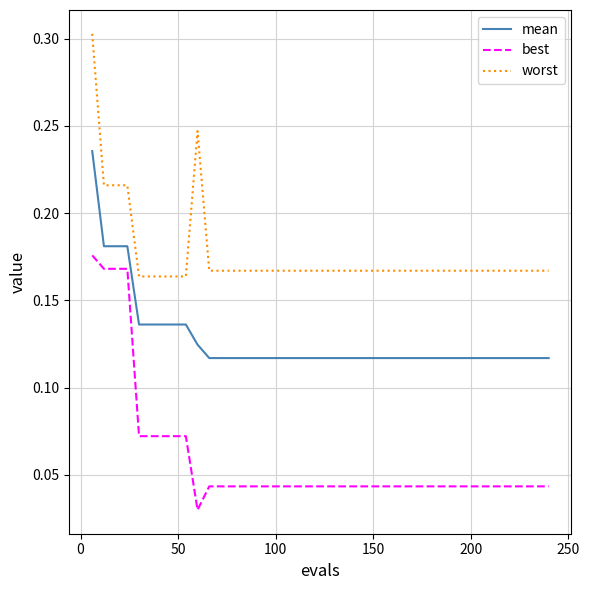

Rank the series by their average value, from lowest to highest.

best, mean, worst